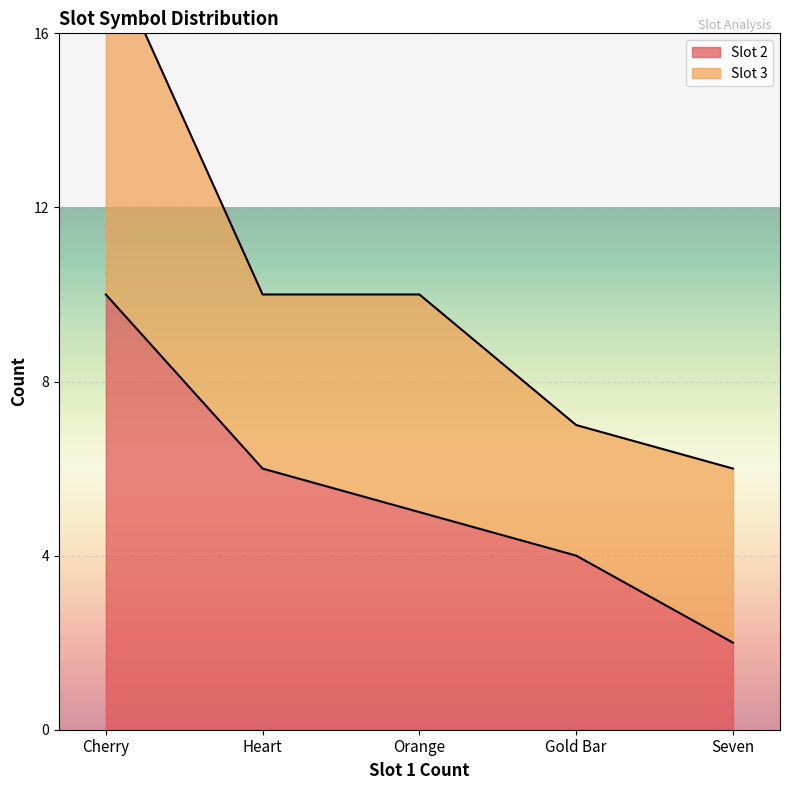

List the labels in order of value, largest first.

Cherry, Heart, Orange, Gold Bar, Seven